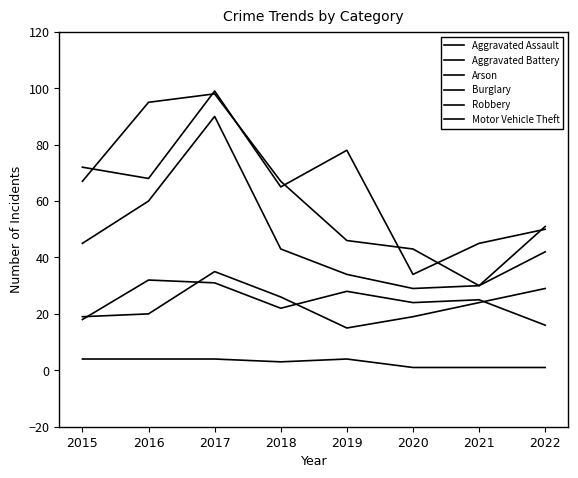

Does the chart have visible grid lines?

No